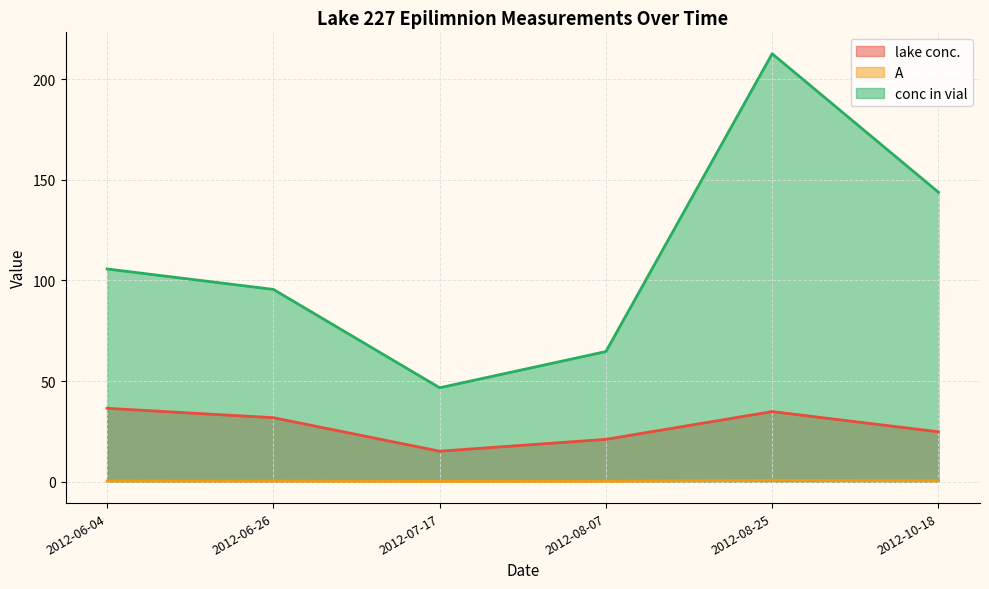

What are all the series names shown in the legend?

lake conc., A, conc in vial